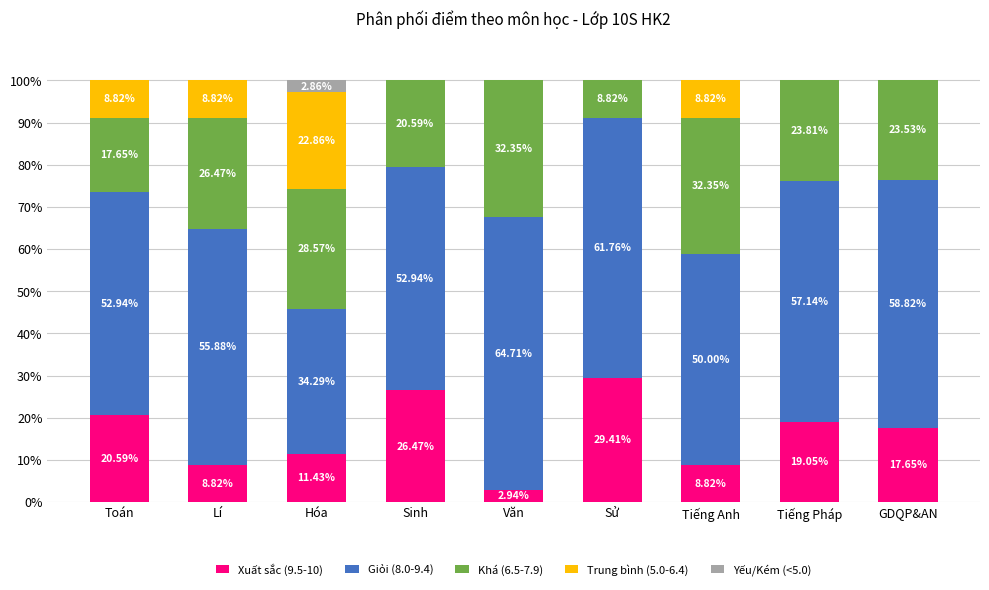

What is the sum of the Xuất sắc (9.5-10) values at GDQP&AN and Tiếng Pháp?

36.7